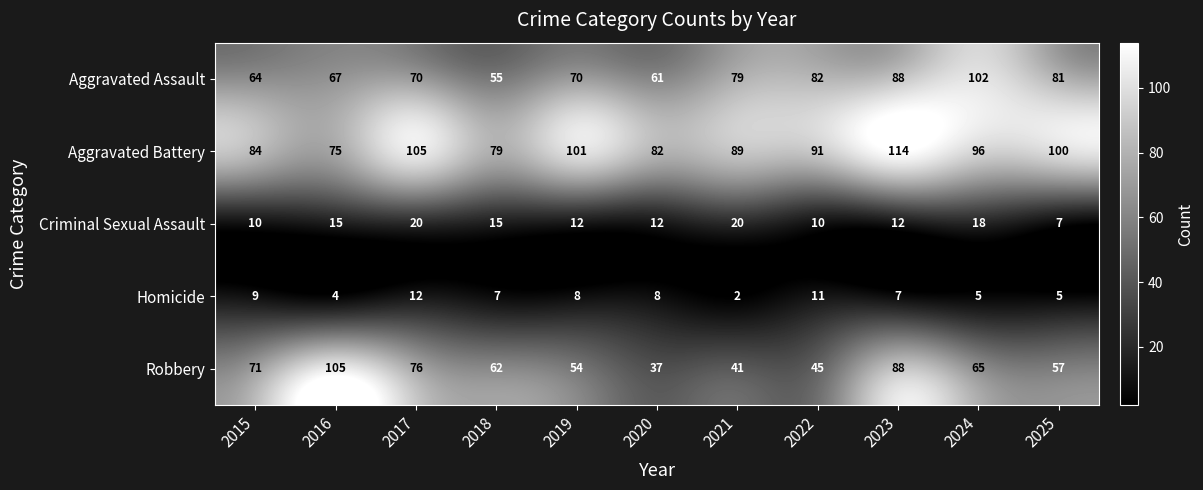

Between 2018 and 2023, which series saw the biggest shift?

Aggravated Battery